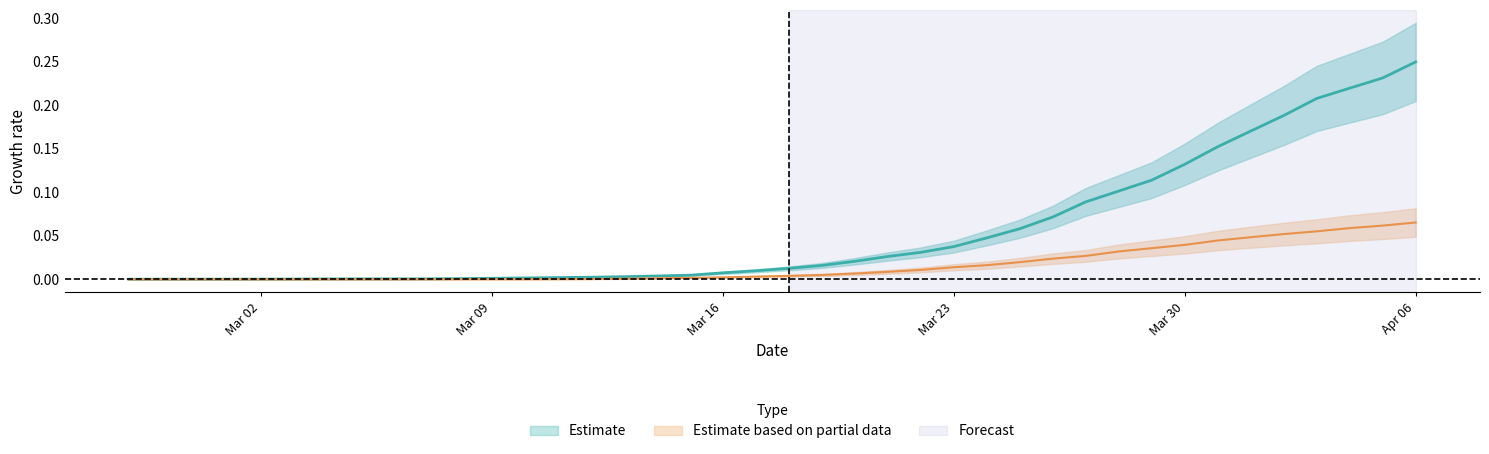

What is the label of the 39th point from the left?

2020-04-05